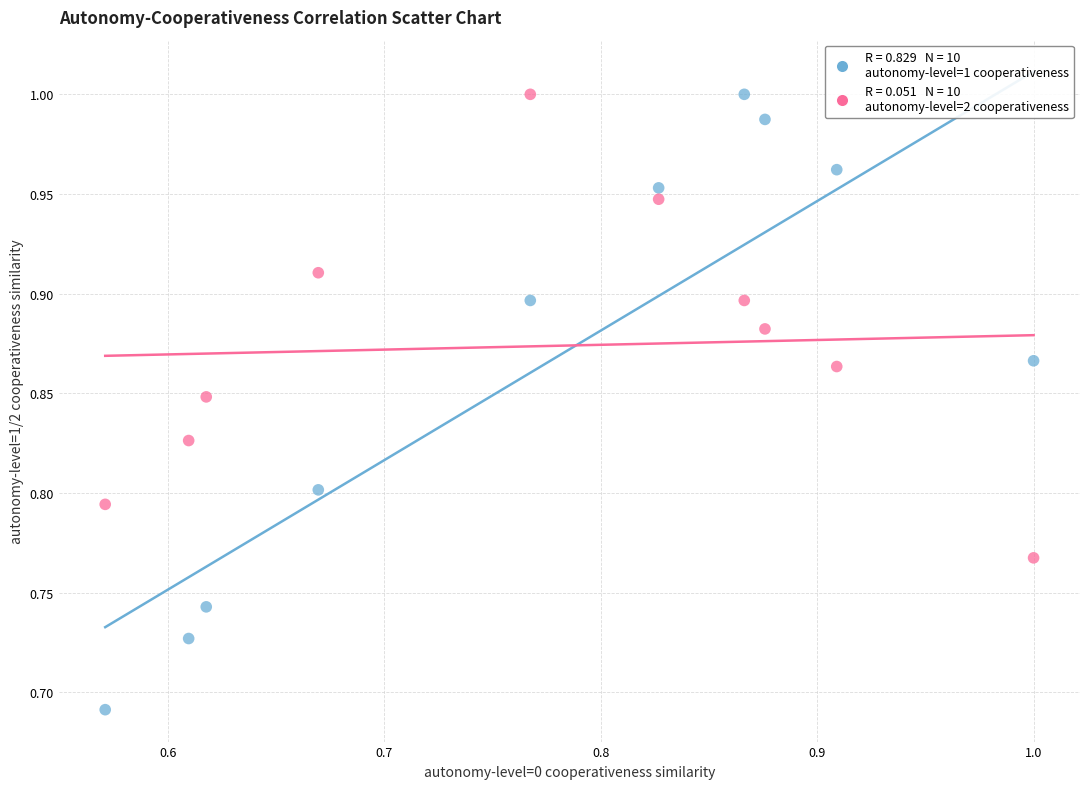

Across all data points, what is the range of X values (max minus min)?

0.4